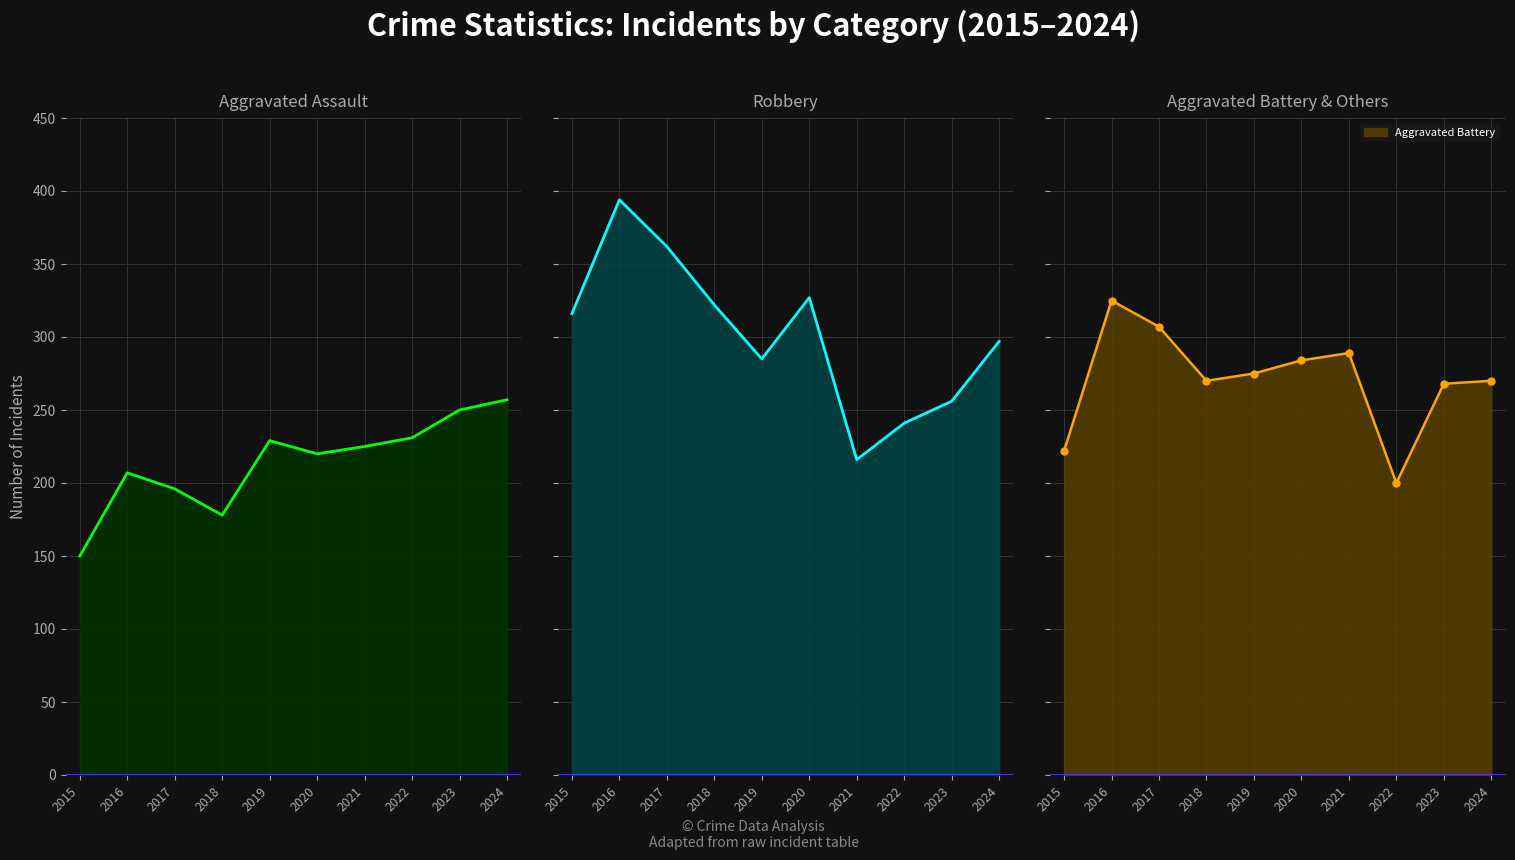

What is the value of the Aggravated Battery point at the 7th from the left?

289